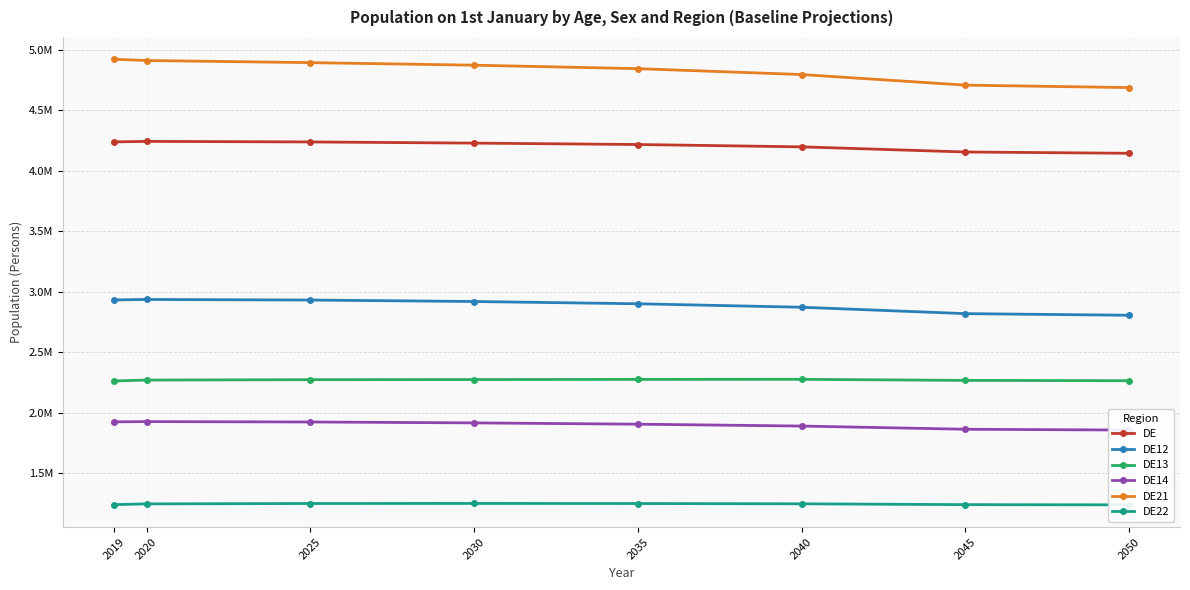

What is the difference between the highest and lowest values at 2019?

3679701